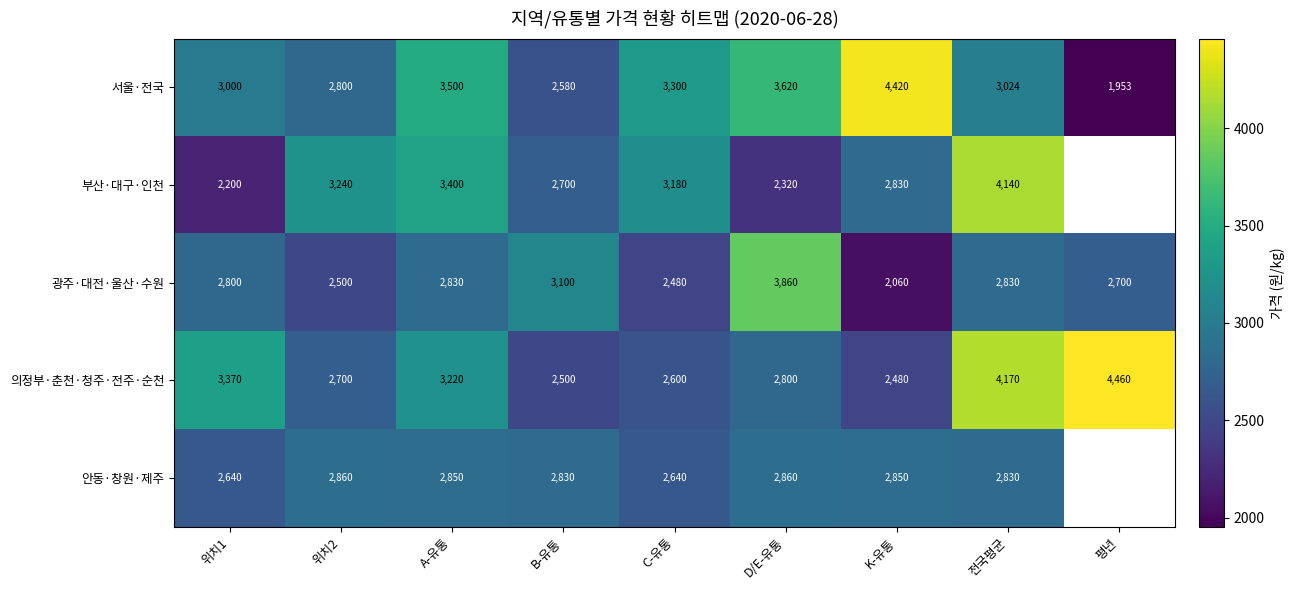

Rank the categories by 의정부·춘천·청주·전주·순천 value from highest to lowest.

평년, 전국평균, 위치1, A-유통, D/E-유통, 위치2, C-유통, B-유통, K-유통